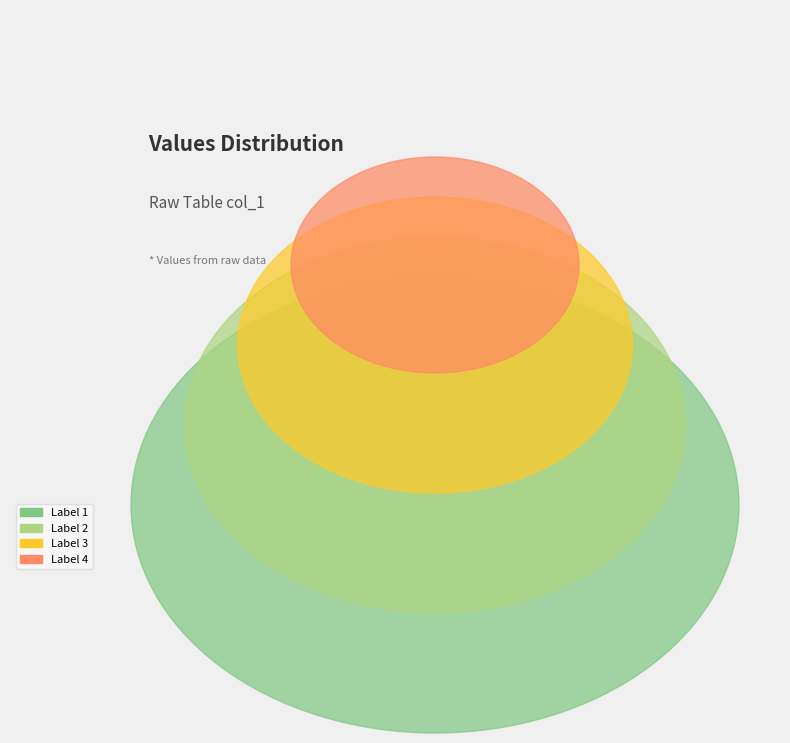

To the nearest percent, what percentage of the pie is 3?

30%